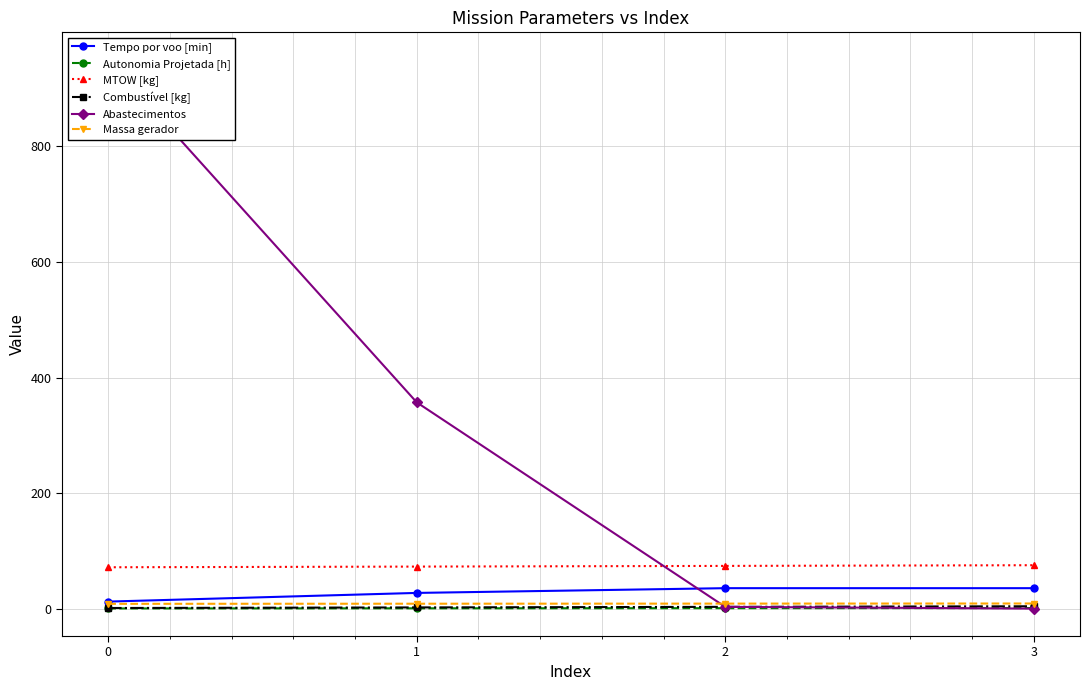

At which label is Combustível [kg] closest to 2?

1